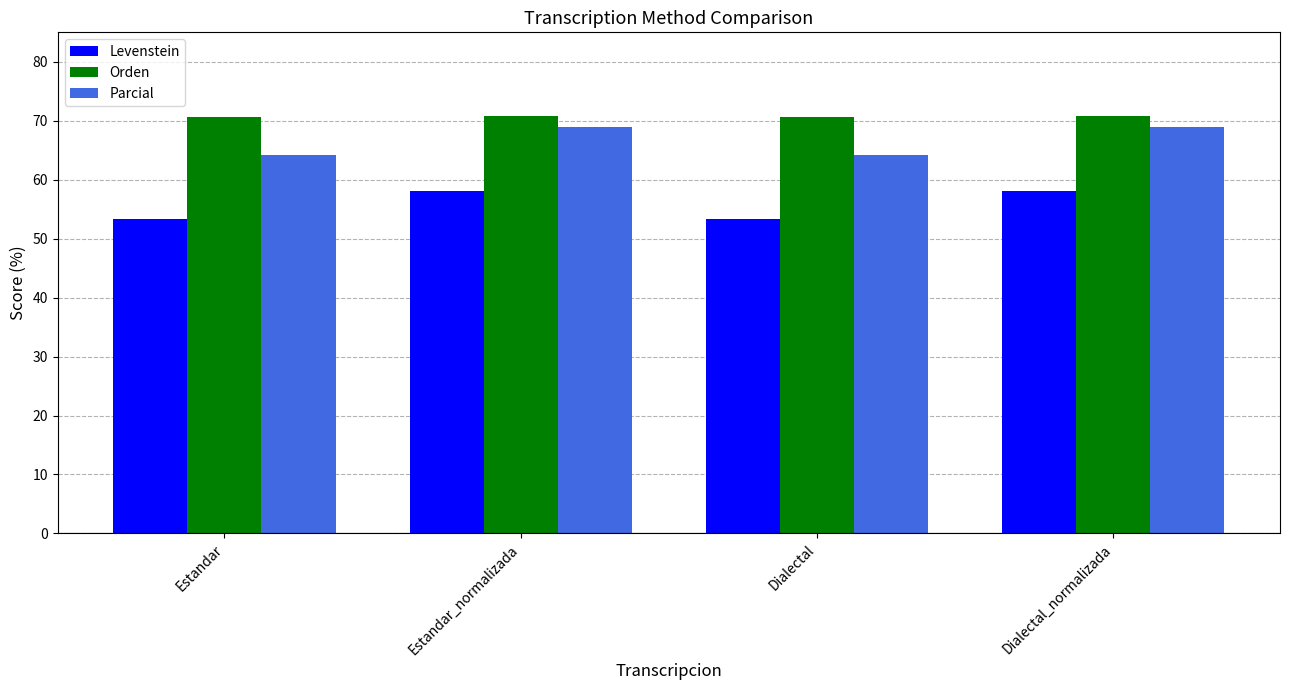

What value does the Parcial series have at Estandar_normalizada?

69.0